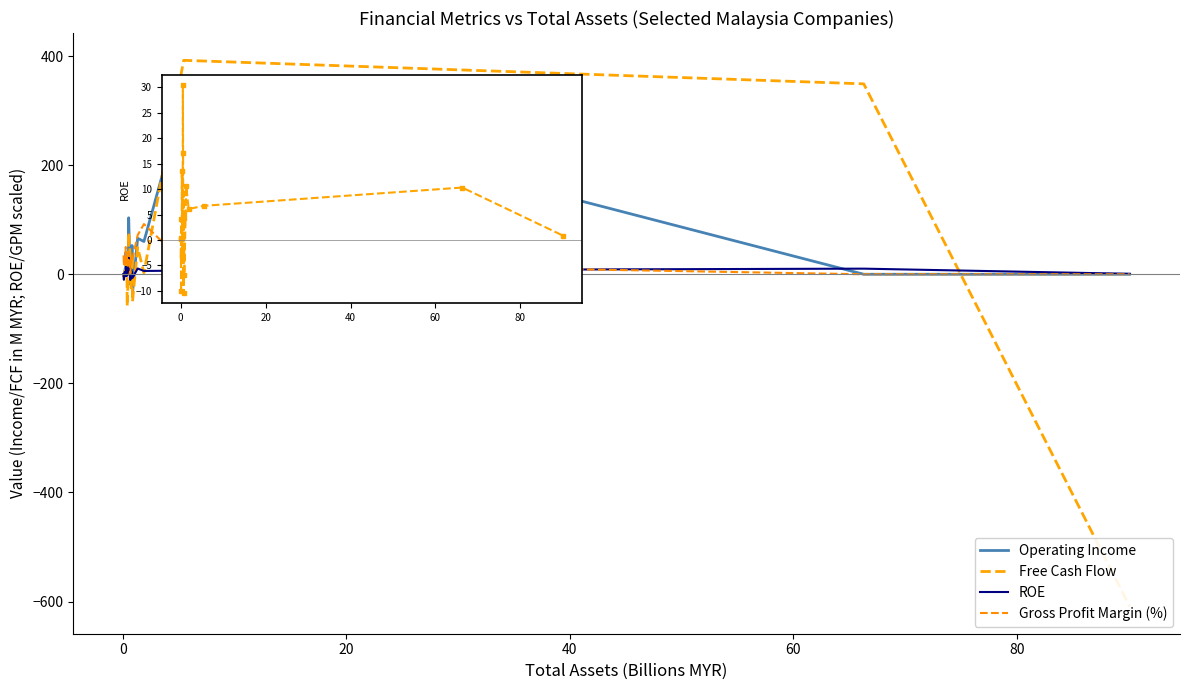

What is the value of the Free Cash Flow point at the 19th from the left?

349.0